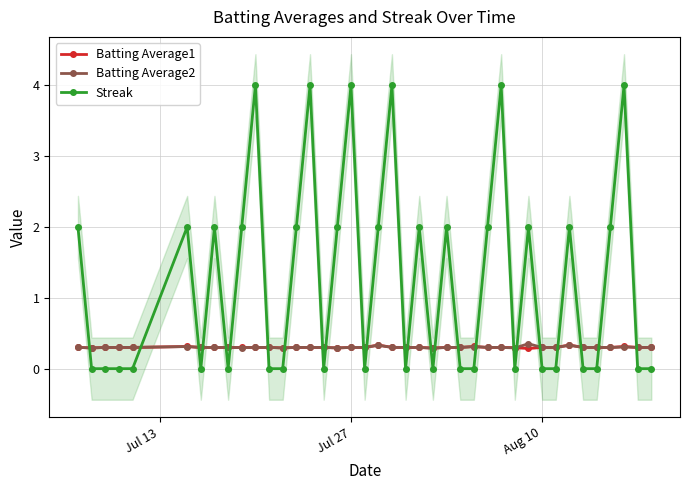

True or false: Batting Average1 has more than 1 points higher than both neighbors.

True